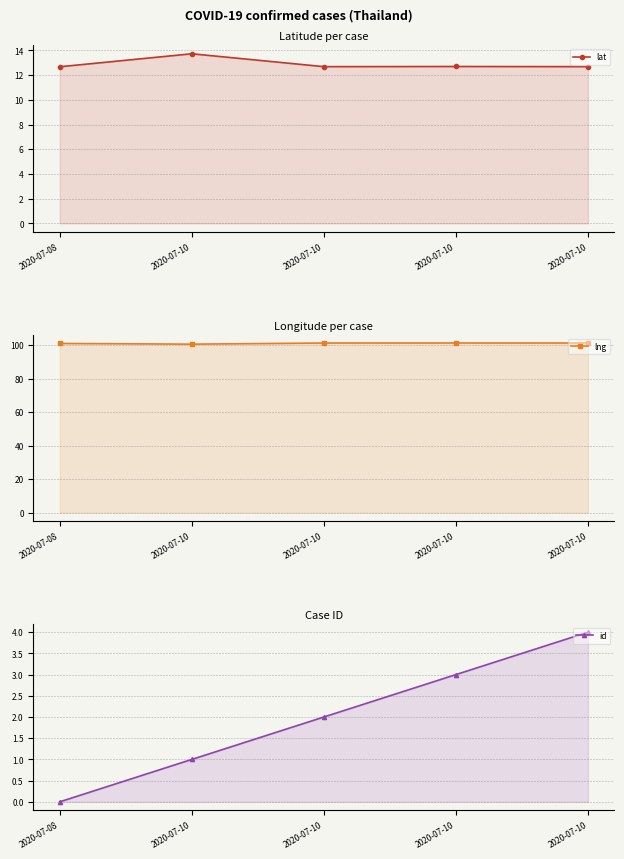

Reading right to left, what are all the values shown in this chart?

lat: 2020-07-10=12.7	2020-07-10=12.7	2020-07-10=12.7	2020-07-10=13.7	2020-07-08=12.7
lng: 2020-07-10=101.3	2020-07-10=101.3	2020-07-10=101.2	2020-07-10=100.6	2020-07-08=101.0
id: 2020-07-10=4.0	2020-07-10=3.0	2020-07-10=2.0	2020-07-10=1.0	2020-07-08=0.0